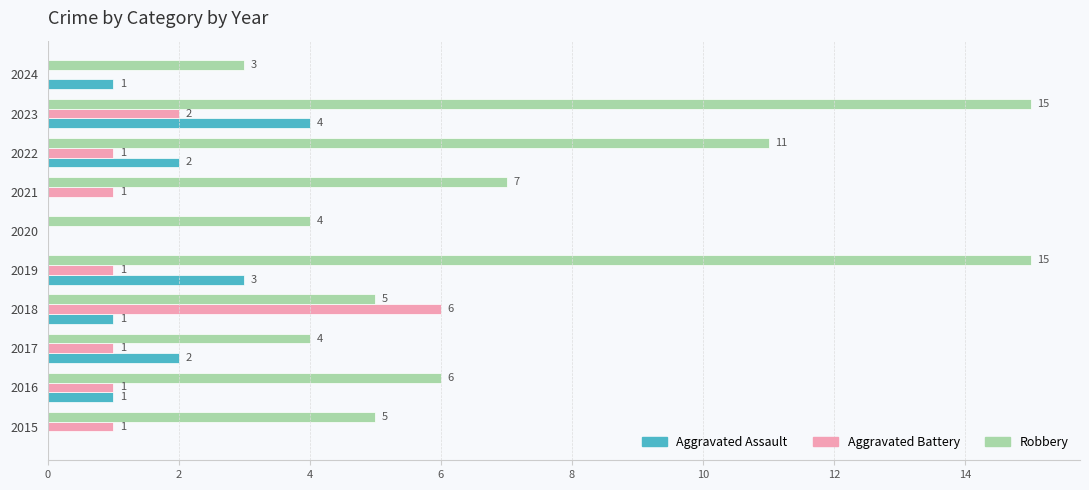

Which series has the largest total across all categories?

Robbery